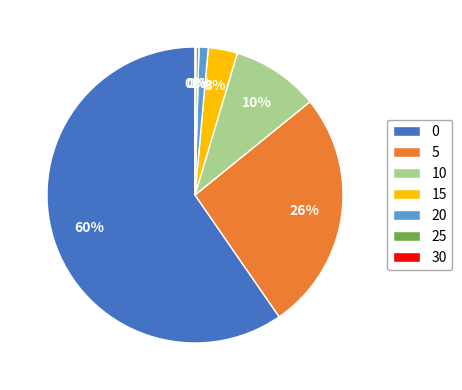

Combined, do 10 and 25 account for over 50%?

No